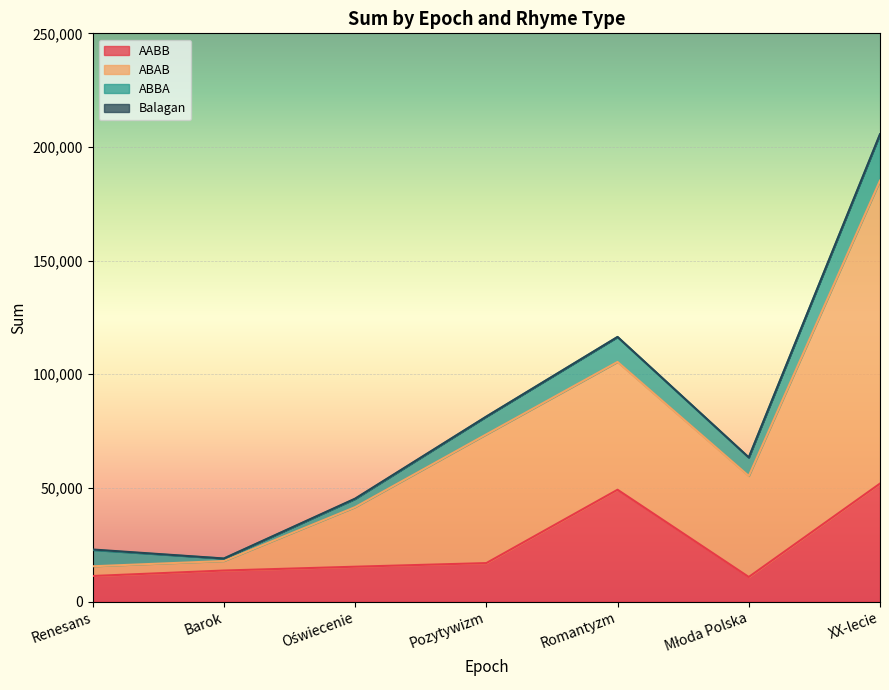

At which category is the sum across all series the highest?

XX-lecie